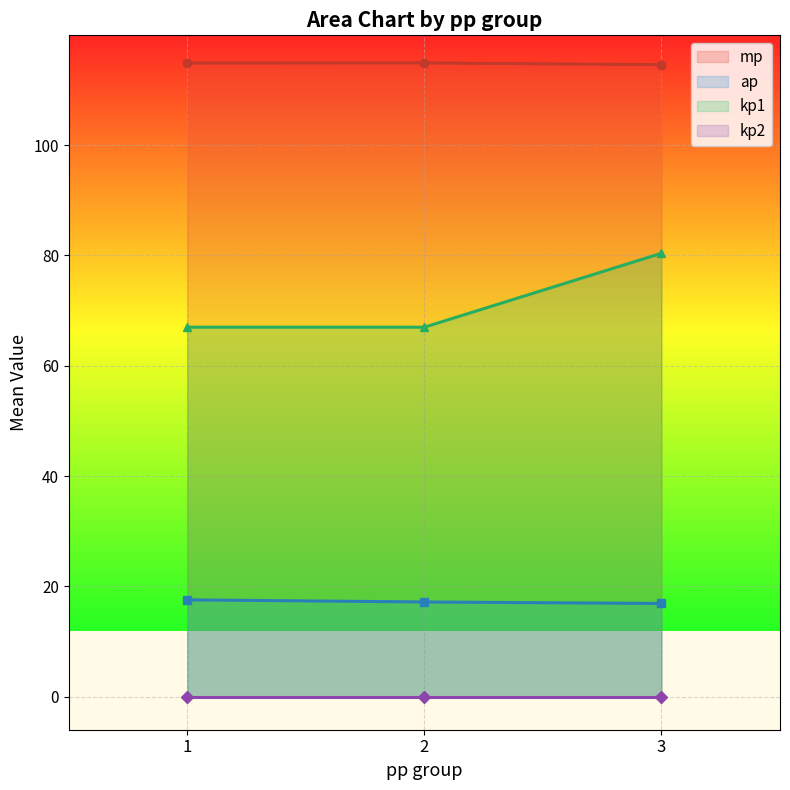

Count the number of data series in this chart.

4